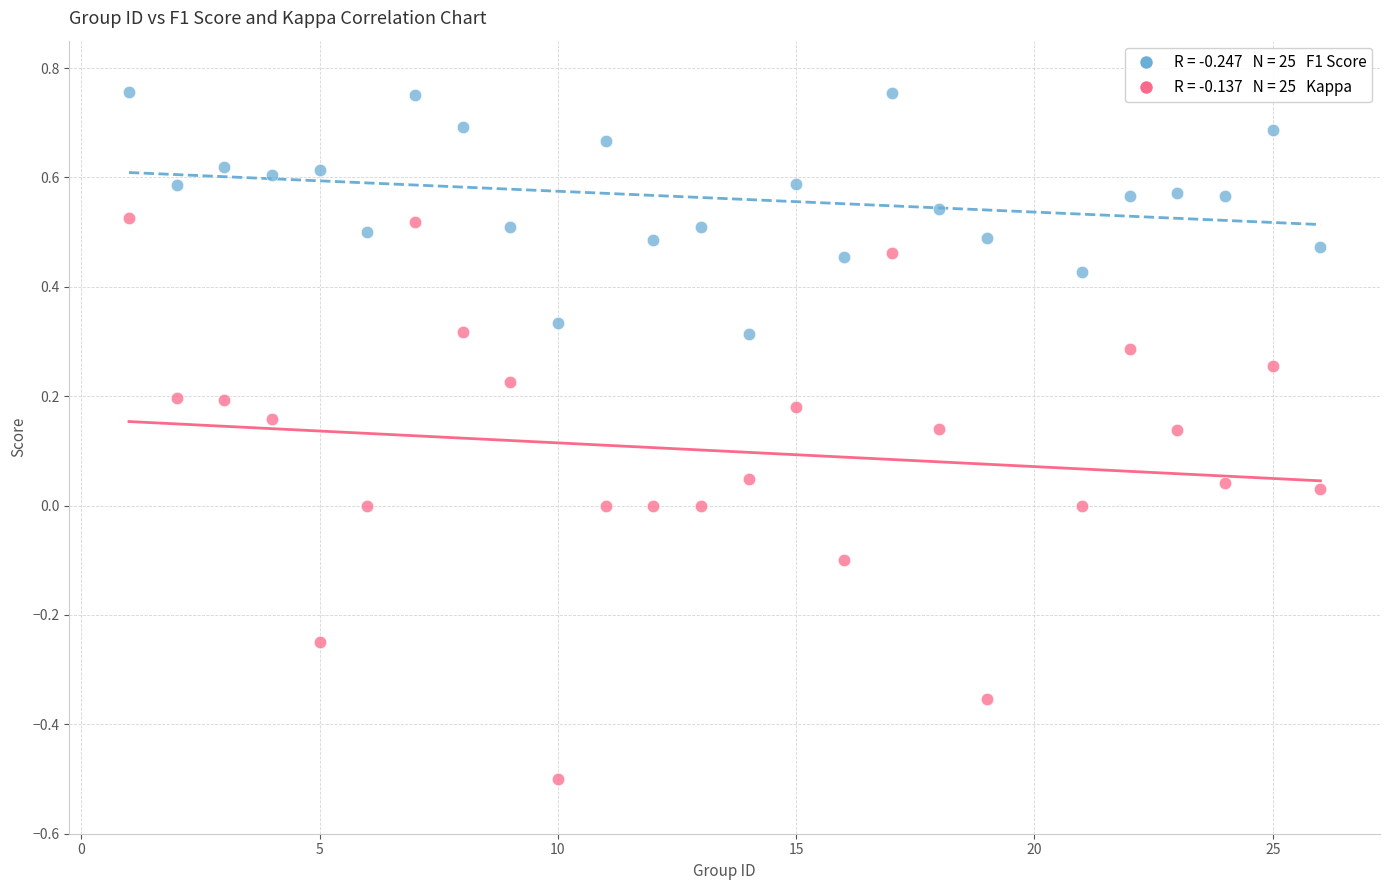

Across all data points, what is the range of X values (max minus min)?

25.0